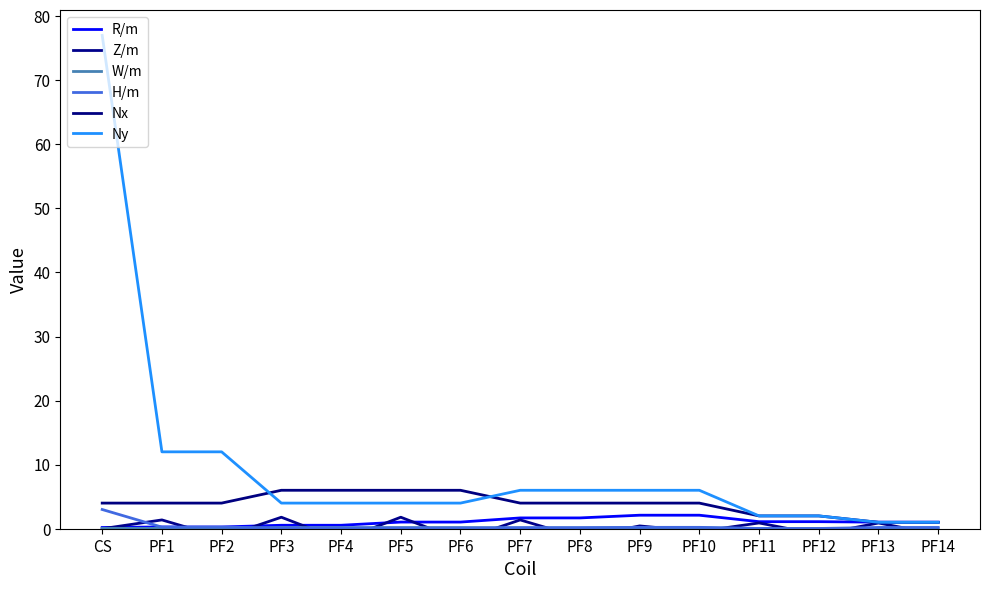

What are all the series names shown in the legend?

R/m, Z/m, W/m, H/m, Nx, Ny